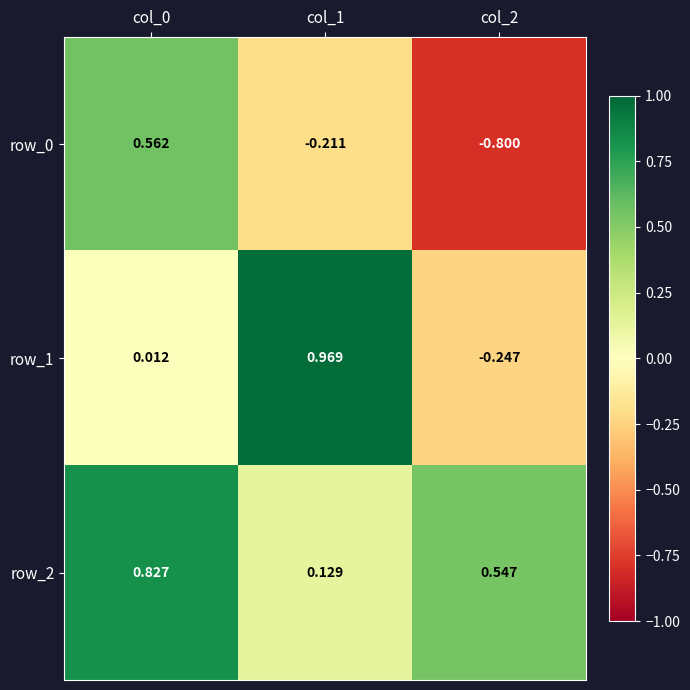

Is the value of row_0 at col_2 greater than the value of row_1 at col_2?

No